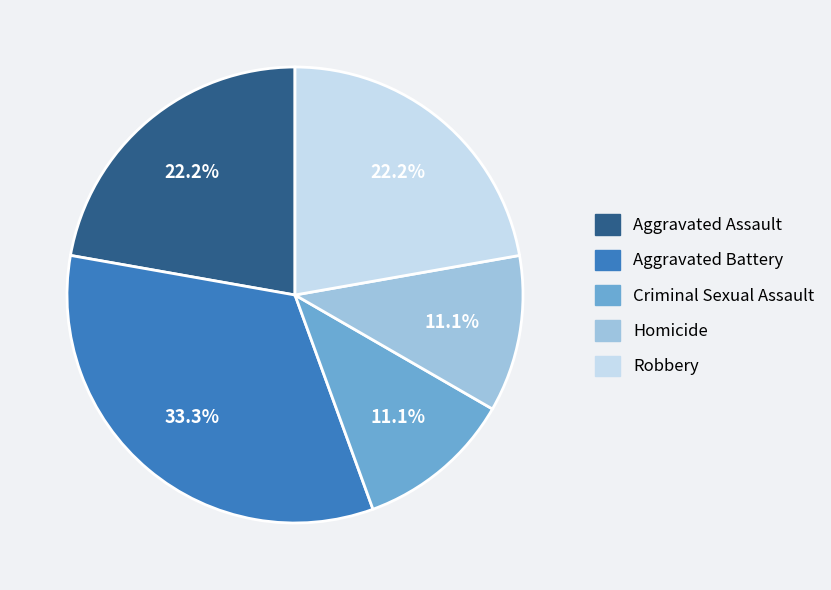

How many segments does this pie chart have?

5